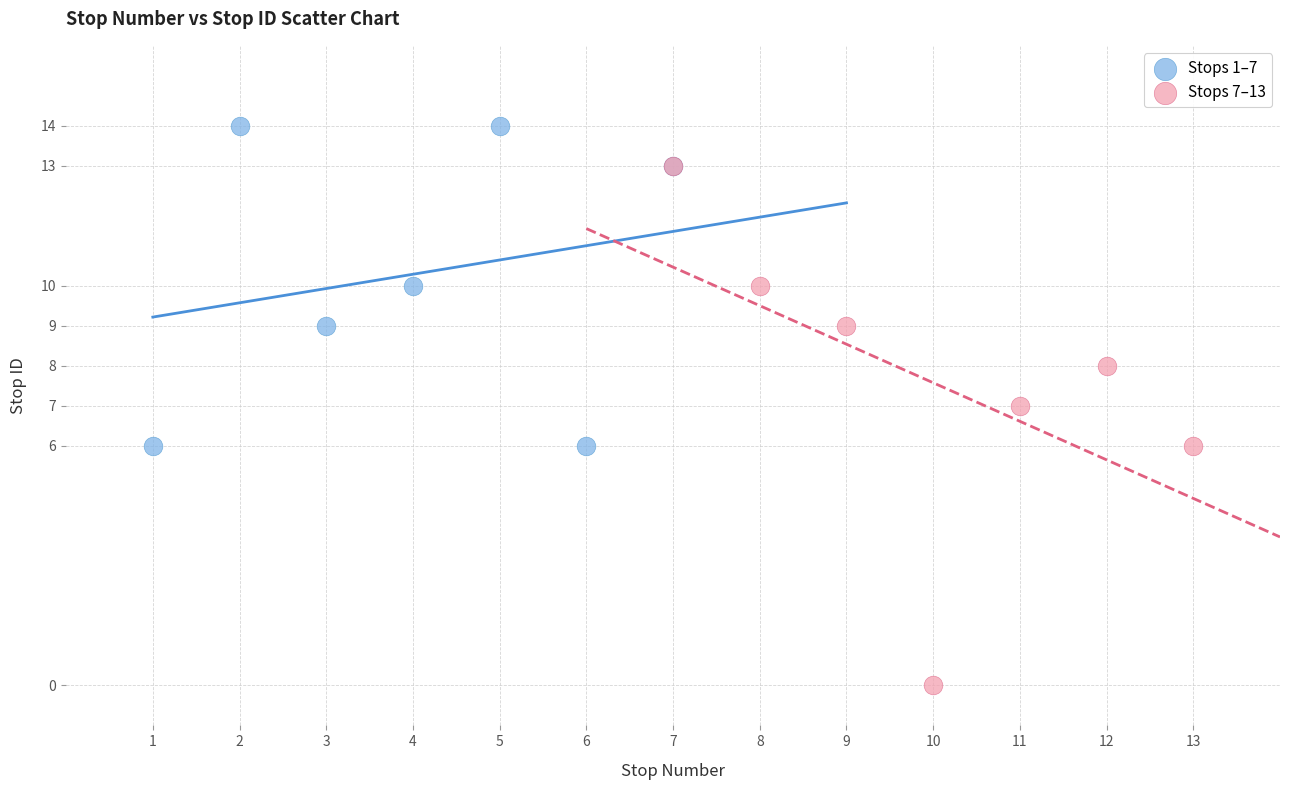

Which series reaches the minimum Y coordinate?

Stops 7–13